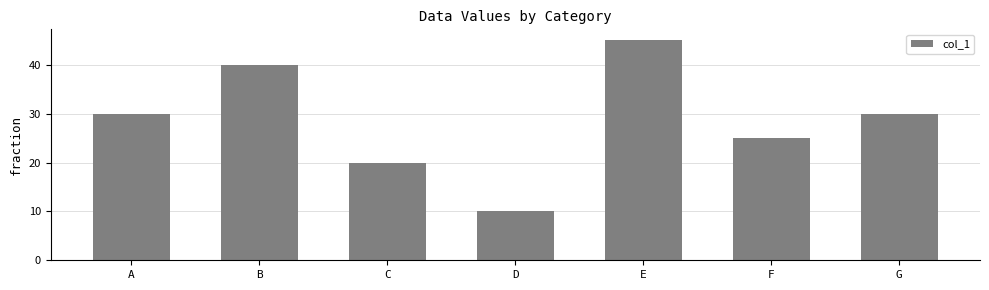

What is the difference between the maximum and minimum values?

35